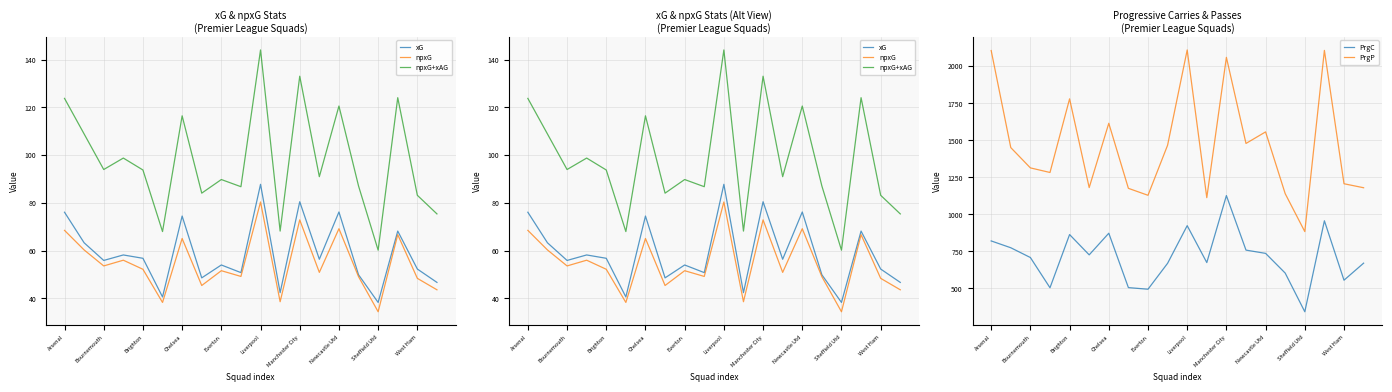

True or false: PrgC and PrgP cross at least once.

False